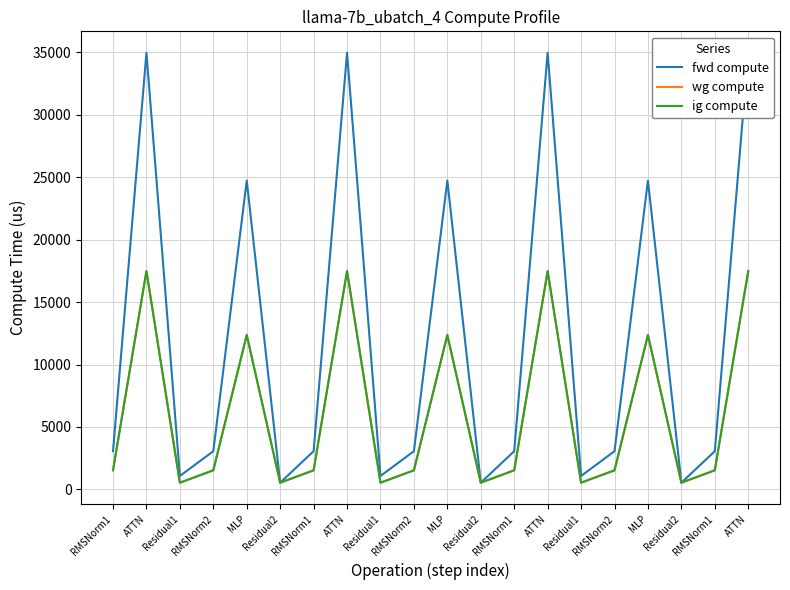

Reading right to left, transcribe all the data shown in this chart.

fwd compute: ATTN=34961.5	RMSNorm1=3060.5	Residual2=538.4	MLP=24735.1	RMSNorm2=3060.5	Residual1=1076.8	ATTN=34961.5	RMSNorm1=3060.5	Residual2=538.4	MLP=24735.1	RMSNorm2=3060.5	Residual1=1076.8	ATTN=34961.5	RMSNorm1=3060.5	Residual2=538.4	MLP=24735.1	RMSNorm2=3060.5	Residual1=1076.8	ATTN=34961.5	RMSNorm1=3060.5
wg compute: ATTN=17480.7	RMSNorm1=1530.2	Residual2=538.4	MLP=12367.6	RMSNorm2=1530.2	Residual1=538.4	ATTN=17480.7	RMSNorm1=1530.2	Residual2=538.4	MLP=12367.6	RMSNorm2=1530.2	Residual1=538.4	ATTN=17480.7	RMSNorm1=1530.2	Residual2=538.4	MLP=12367.6	RMSNorm2=1530.2	Residual1=538.4	ATTN=17480.7	RMSNorm1=1530.2
ig compute: ATTN=17480.7	RMSNorm1=1530.2	Residual2=538.4	MLP=12367.6	RMSNorm2=1530.2	Residual1=538.4	ATTN=17480.7	RMSNorm1=1530.2	Residual2=538.4	MLP=12367.6	RMSNorm2=1530.2	Residual1=538.4	ATTN=17480.7	RMSNorm1=1530.2	Residual2=538.4	MLP=12367.6	RMSNorm2=1530.2	Residual1=538.4	ATTN=17480.7	RMSNorm1=1530.2